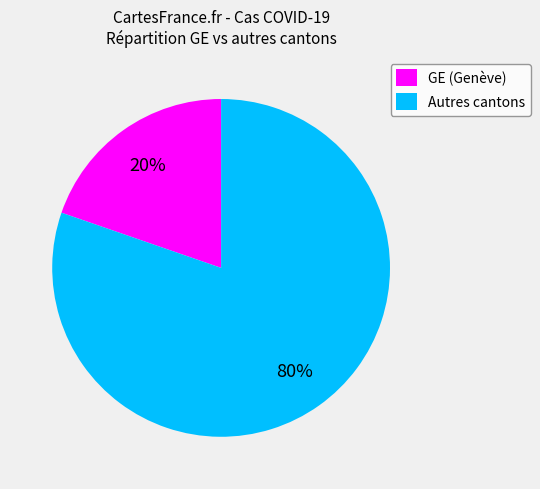

Do GE (Genève) and Autres cantons together represent more than half of the pie?

Yes